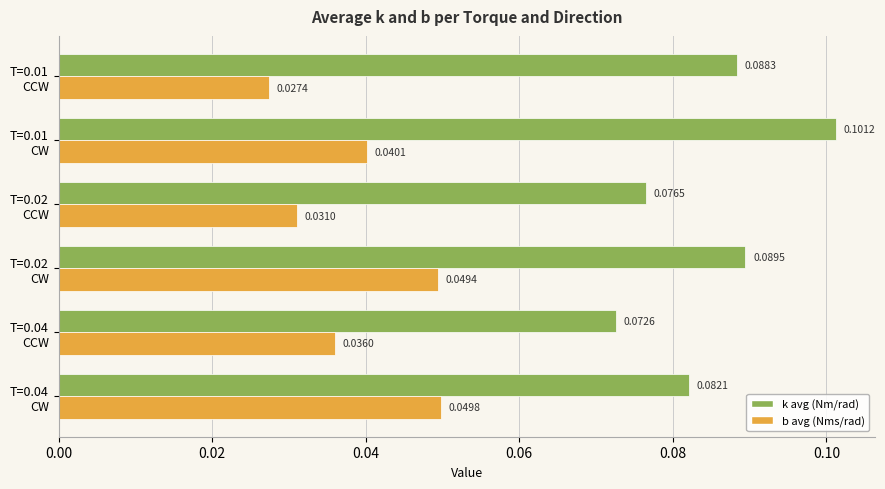

Which series has the largest total across all categories?

k avg (Nm/rad)